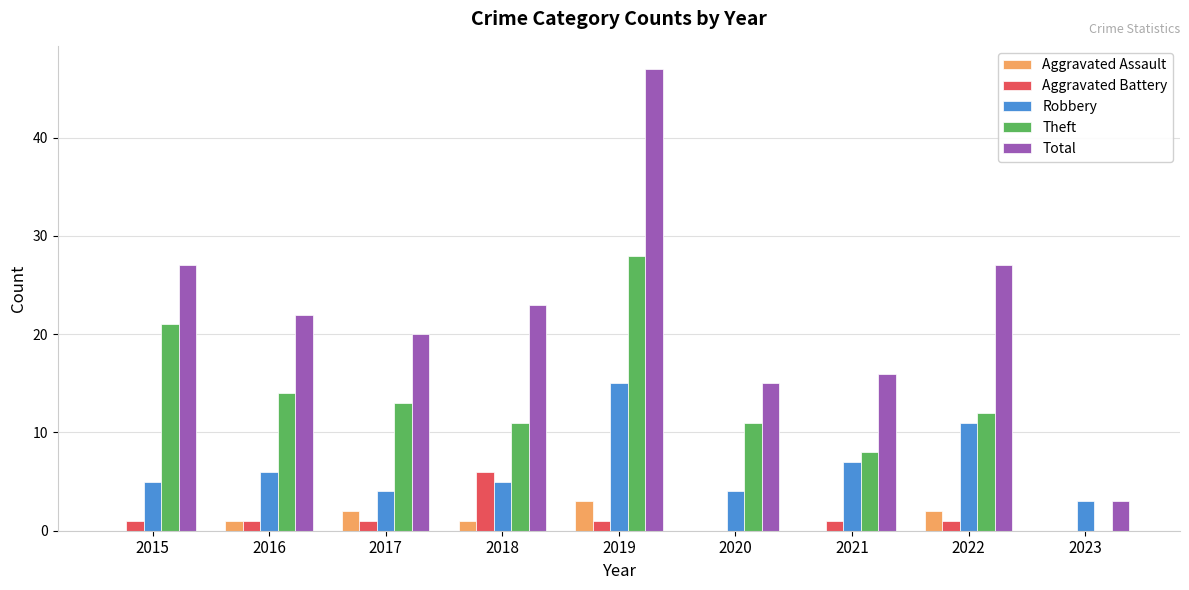

The value of Total at 2021 is 3. True or false?

False